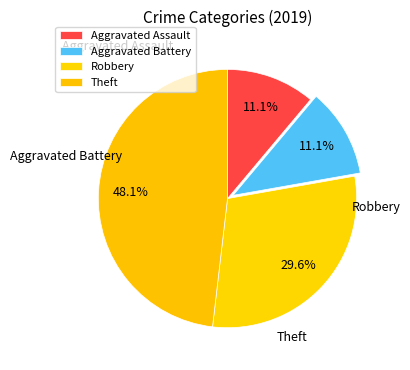

To the nearest percent, what percentage of the pie is Robbery?

30%